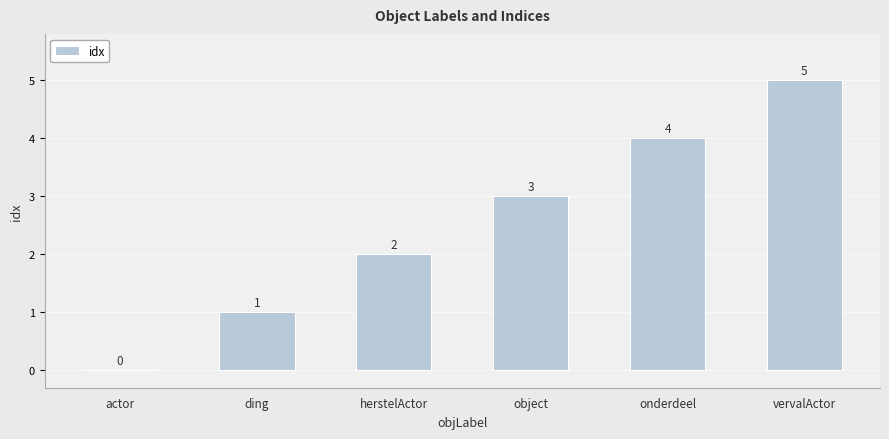

Which category has the highest value across all series?

vervalActor